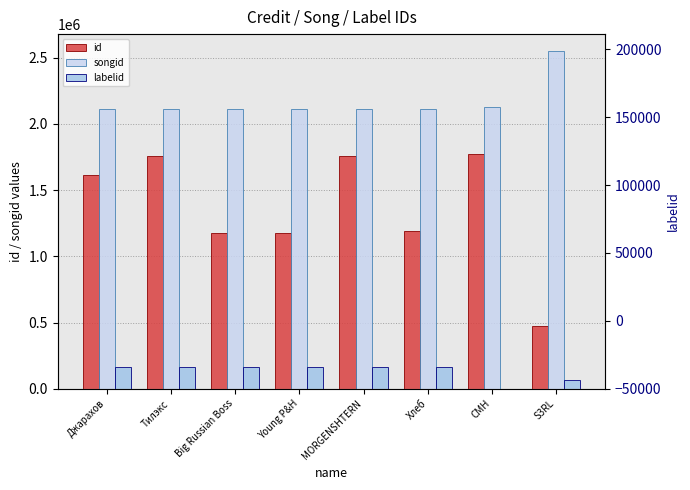

True or false: labelid has a value of 246682 at Джарахов.

False